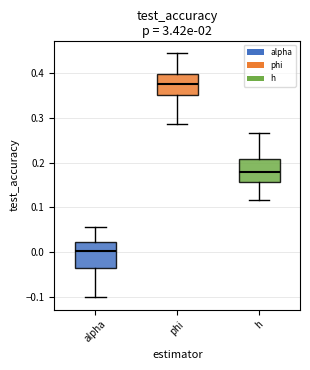

Reading left to right, read every box against the y-axis: the position of its median line, the range the box covers, and the ends of its whiskers. The values are not printed on the chart, so give them approximately, as read against the axis.

alpha: median 0.00, box -0.04 to 0.02, whiskers -0.10 to 0.06
phi: median 0.38, box 0.35 to 0.40, whiskers 0.29 to 0.44
h: median 0.18, box 0.16 to 0.21, whiskers 0.12 to 0.26